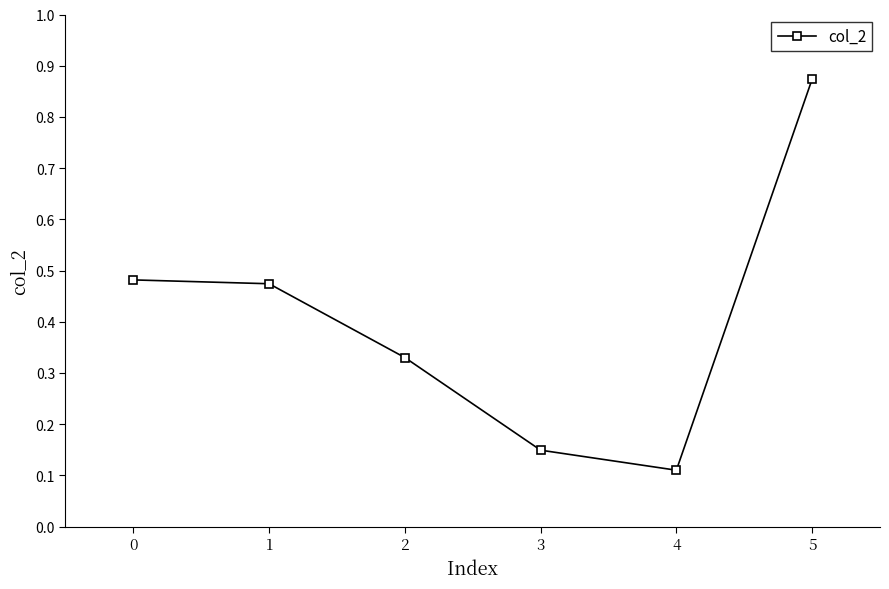

Is it true that the value at 0 is 0.3?

False